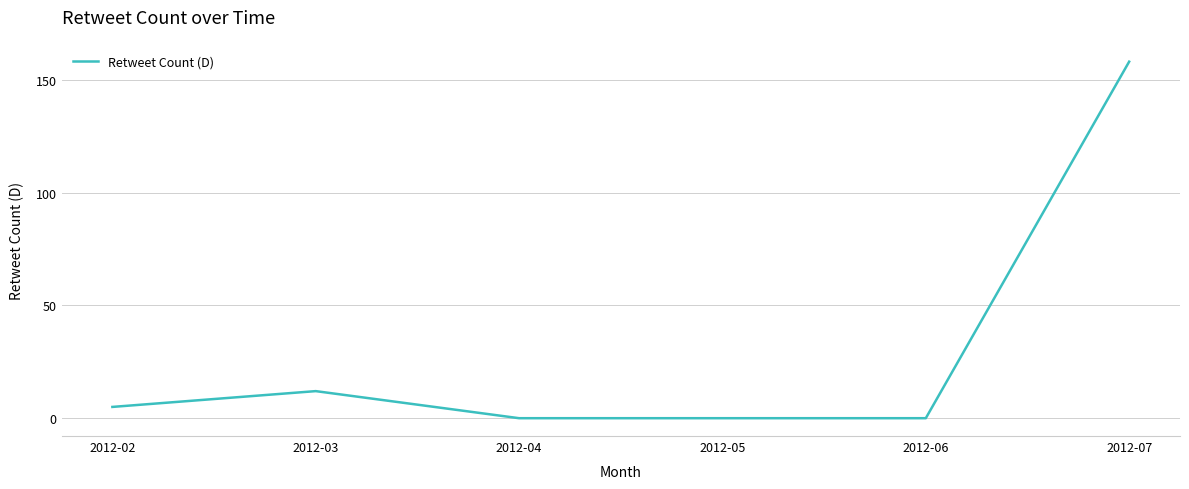

At which category does the chart reach its peak across all series?

2012-07